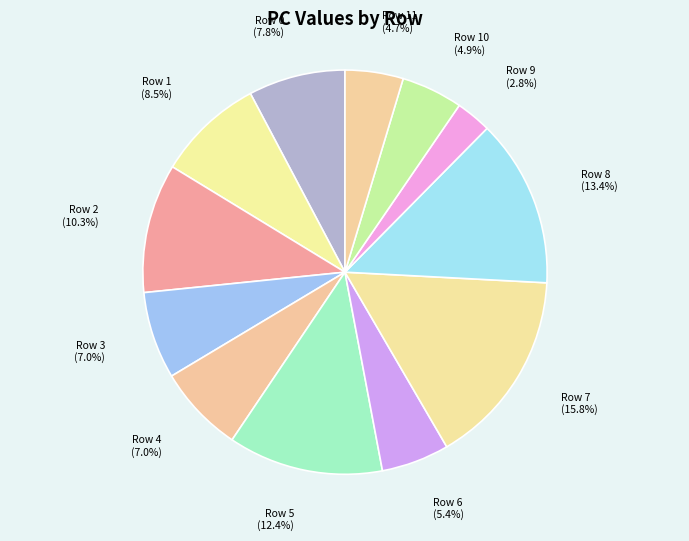

How many slices are in this pie chart?

12